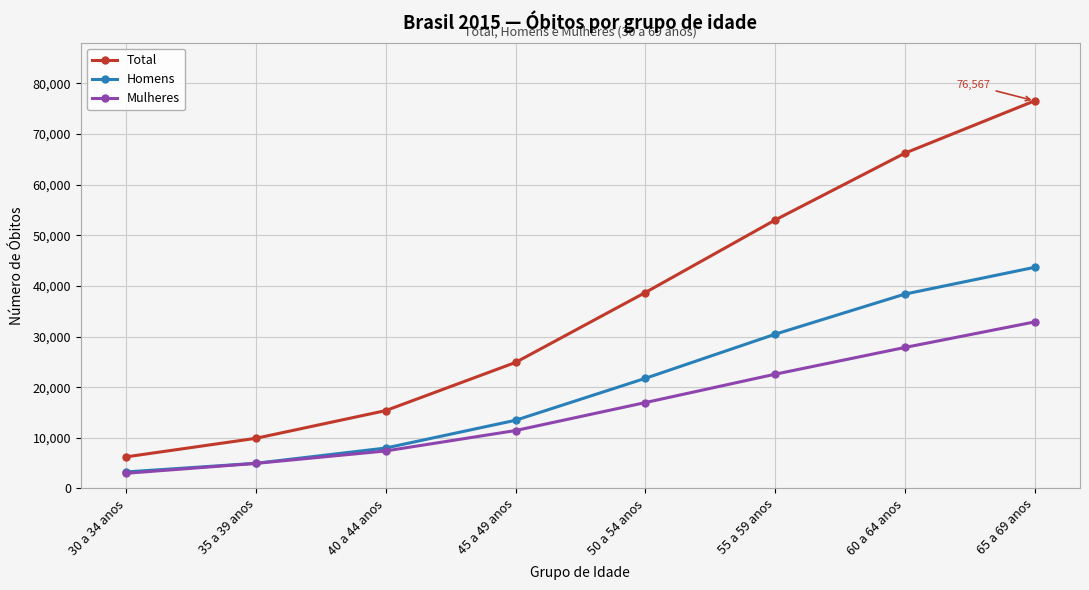

How many values in the Mulheres series are below 16950?

4